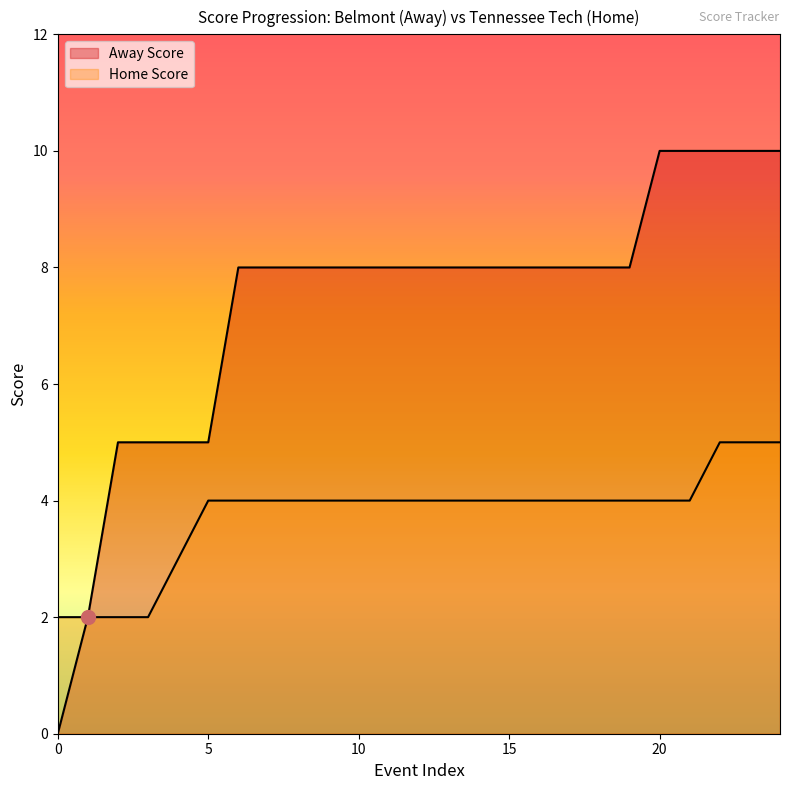

At which category is the sum across all series the highest?

22